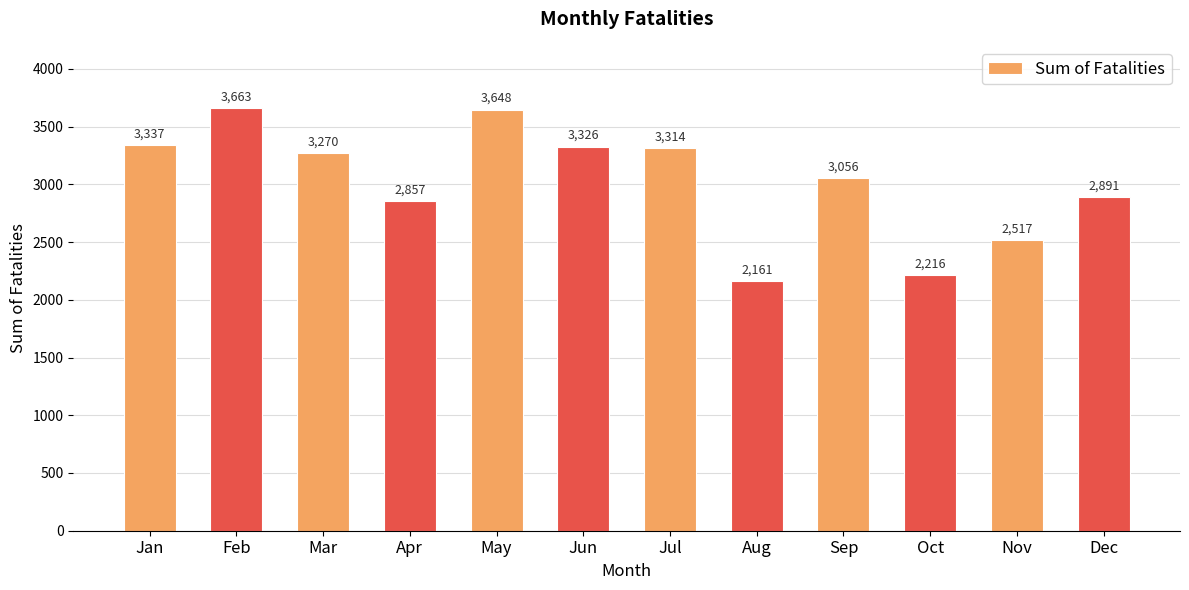

Reading right to left, transcribe all the data shown in this chart.

Dec=2891	Nov=2517	Oct=2216	Sep=3056	Aug=2161	Jul=3314	Jun=3326	May=3648	Apr=2857	Mar=3270	Feb=3663	Jan=3337